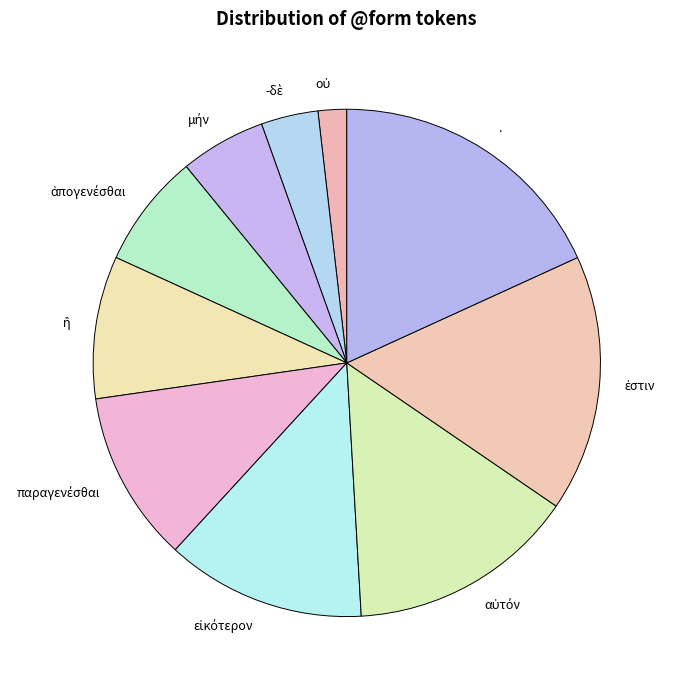

How many segments does this pie chart have?

10